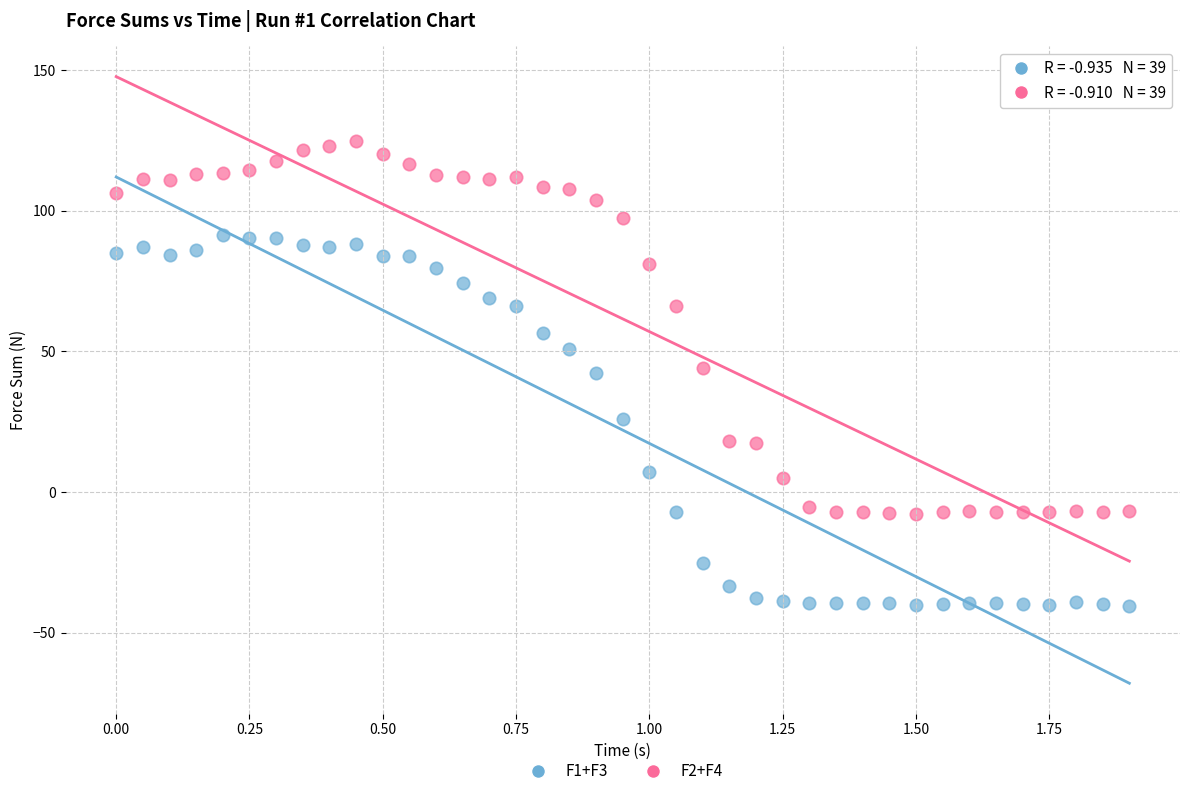

What is the X range (max minus min) for the scatter plot?

1.9